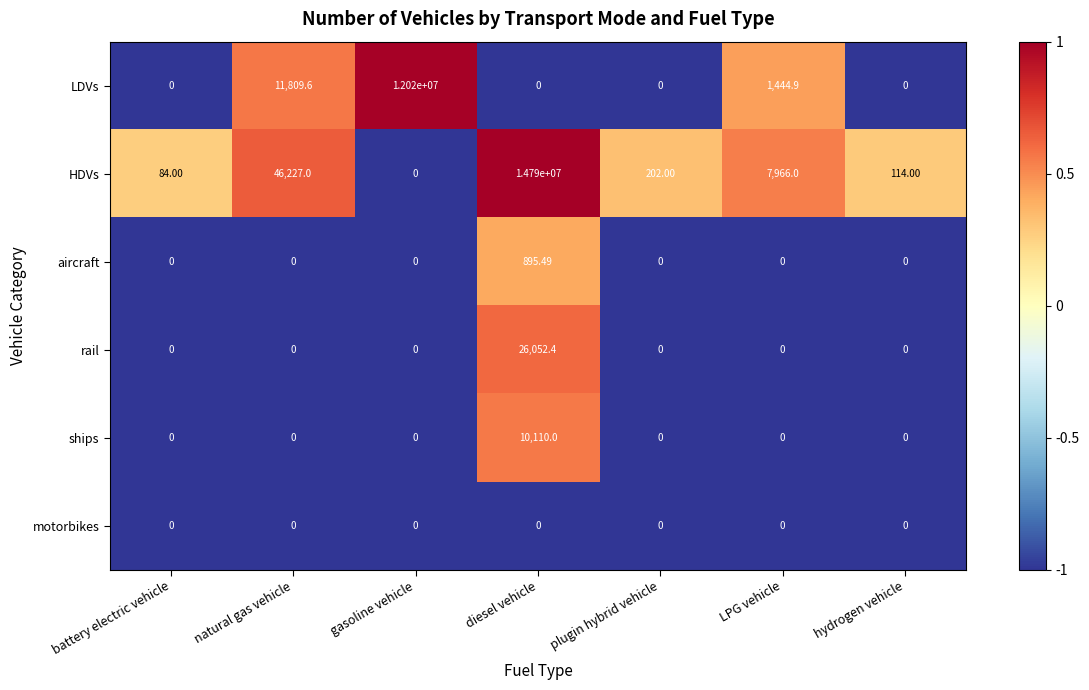

Which series changed the most between battery electric vehicle and gasoline vehicle?

LDVs